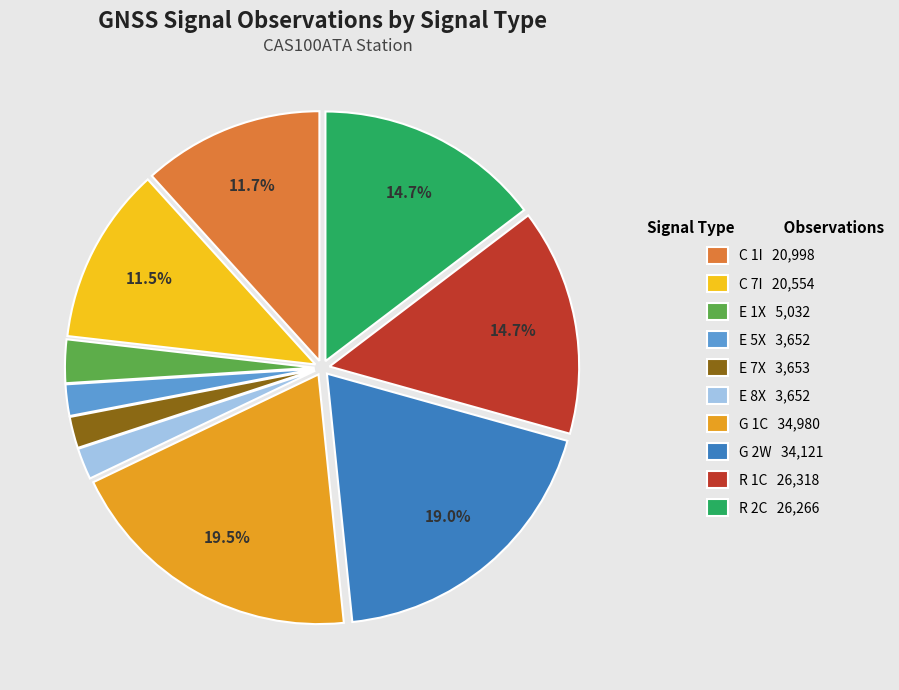

Does E 5X account for over 50% of the chart?

No